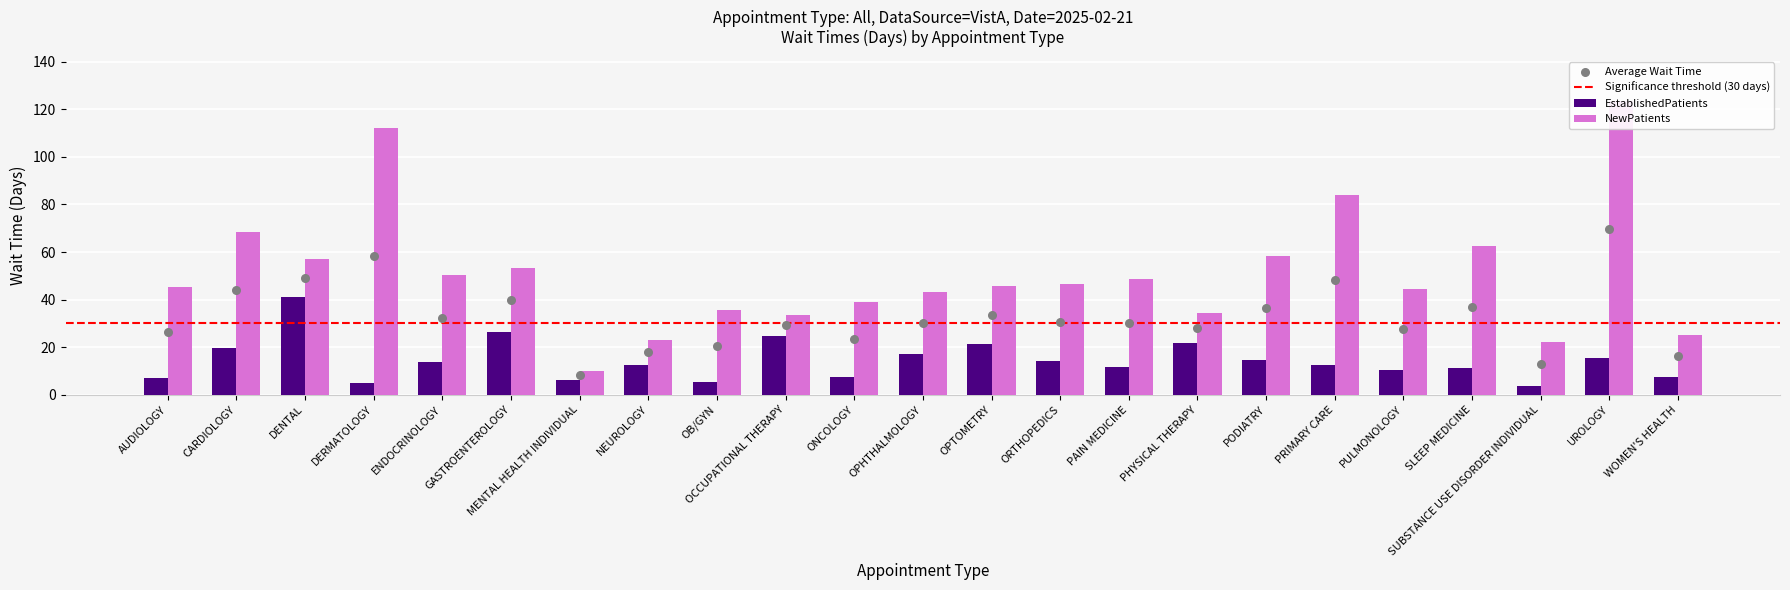

At how many categories does at least one series exceed 84?

2